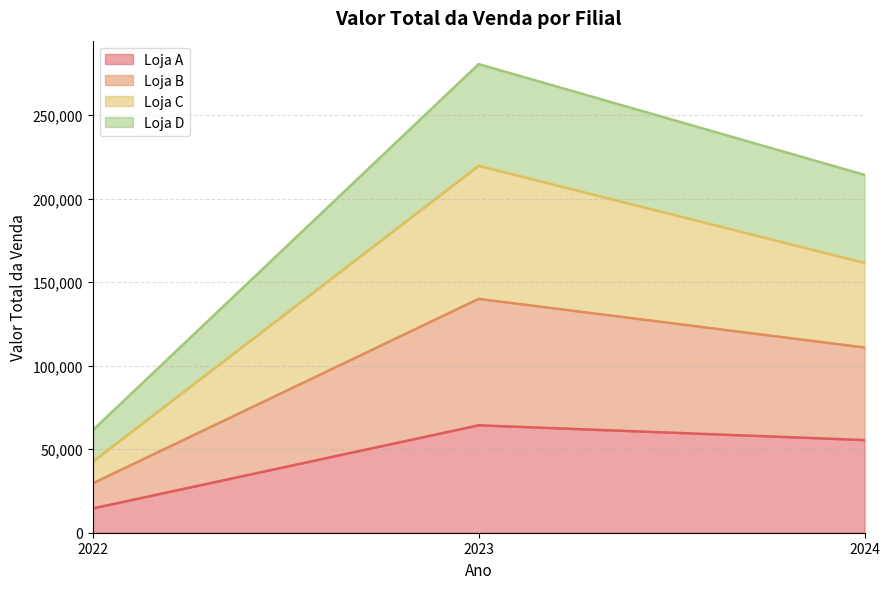

Is it true that Loja A equals 55490 at 2024?

True